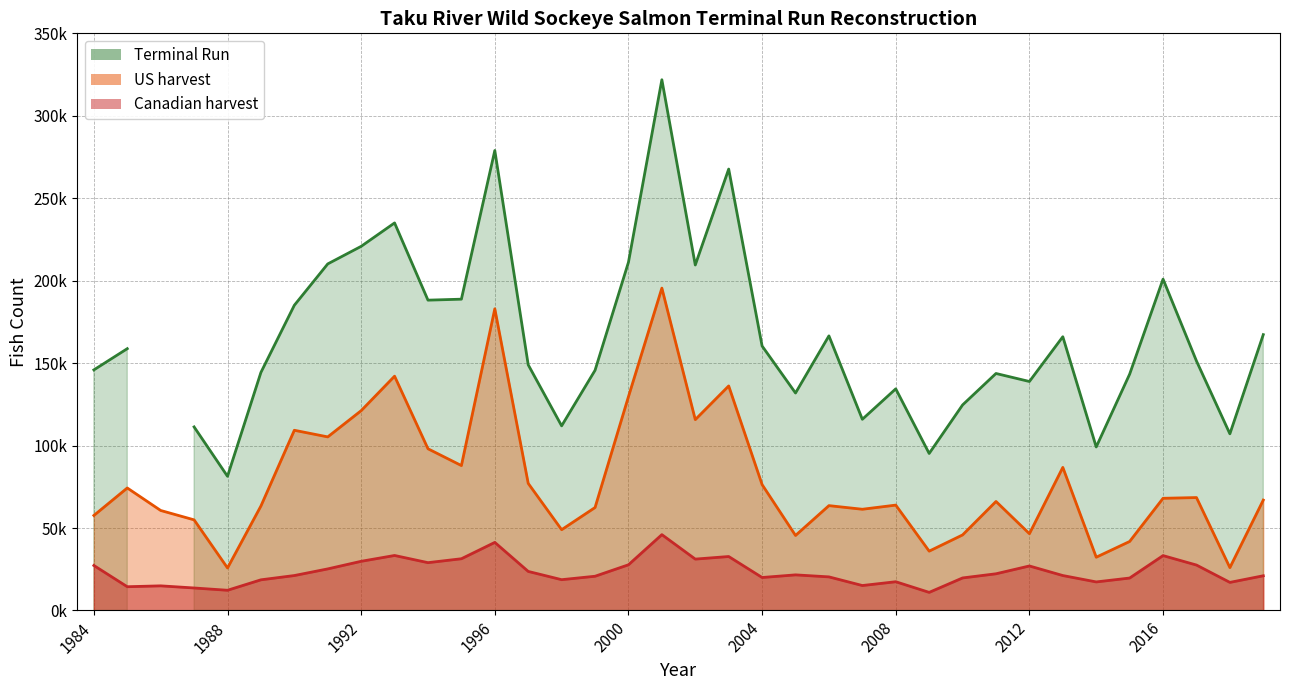

What is the difference between the maximum and second lowest values in the US harvest series?

169496.9